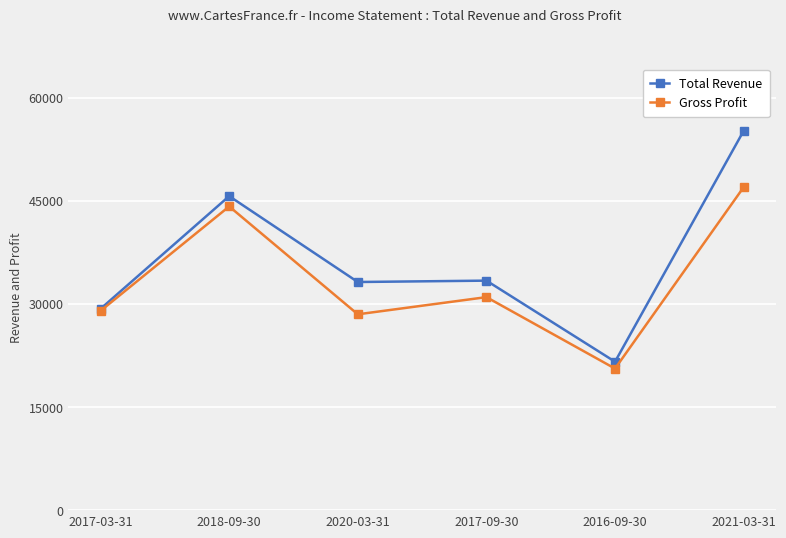

Rank the series by their maximum value, from lowest to highest.

Gross Profit, Total Revenue